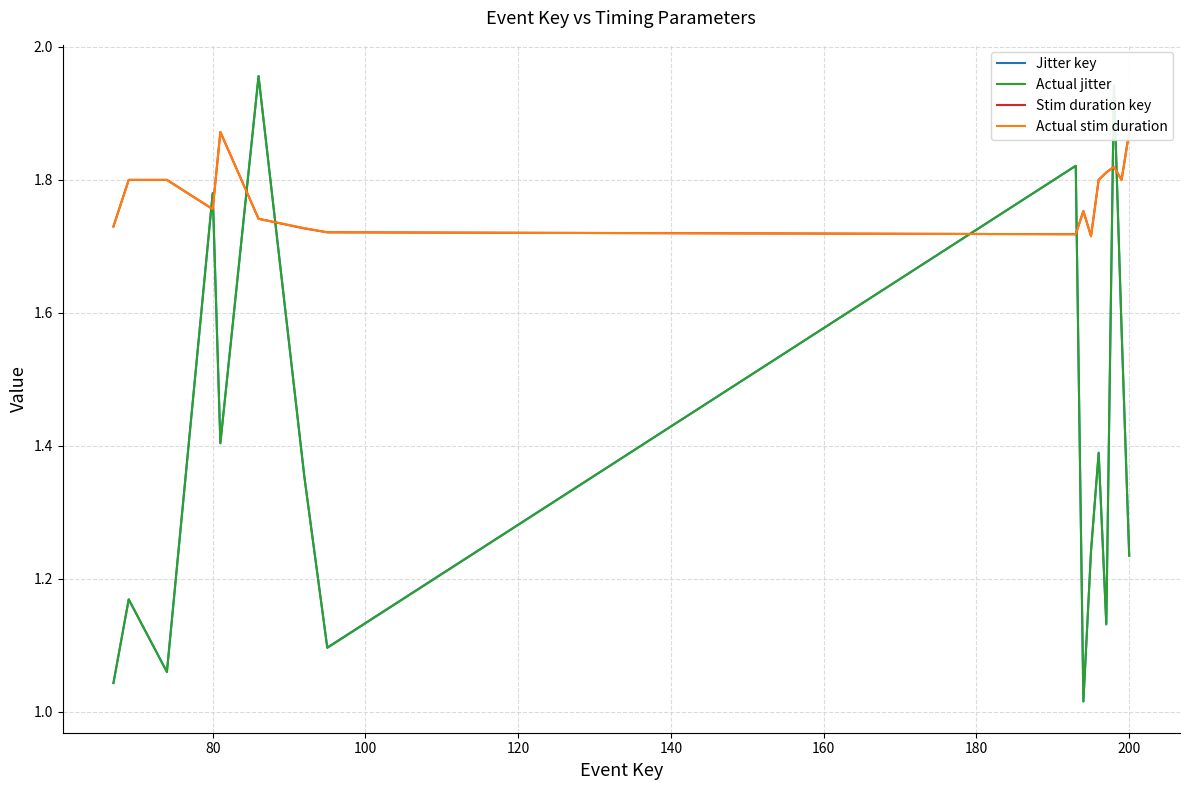

Which series ends up on top after the final intersection of Jitter key and Actual stim duration?

Actual stim duration